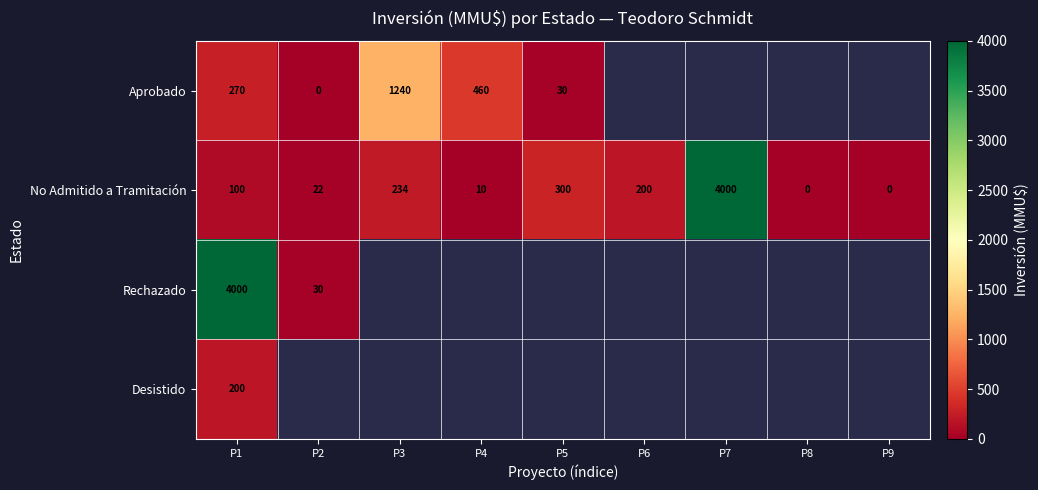

How many values in No Admitido a Tramitación are above zero?

7